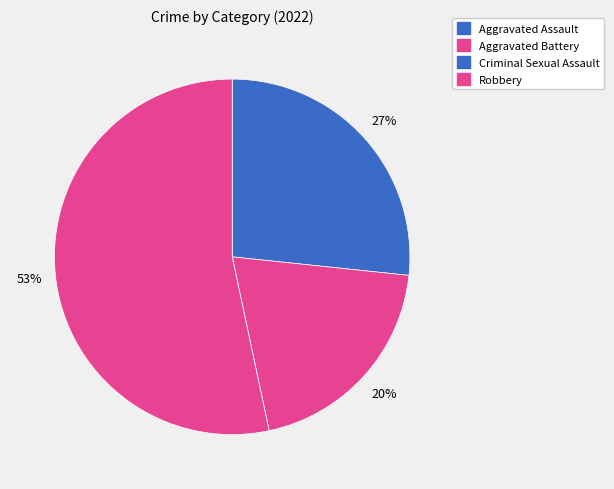

Rank the categories by value from lowest to highest.

Criminal Sexual Assault, Aggravated Battery, Aggravated Assault, Robbery